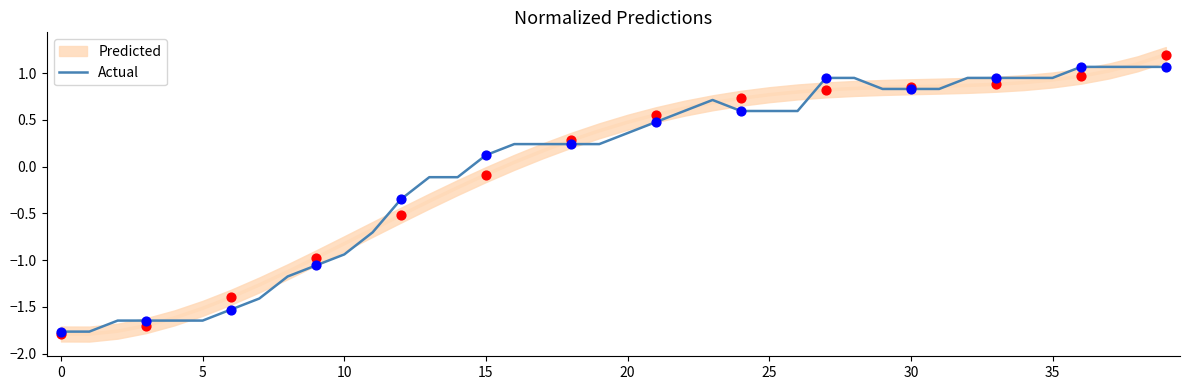

The Actual series shows 0.4 at 35. True or false?

False